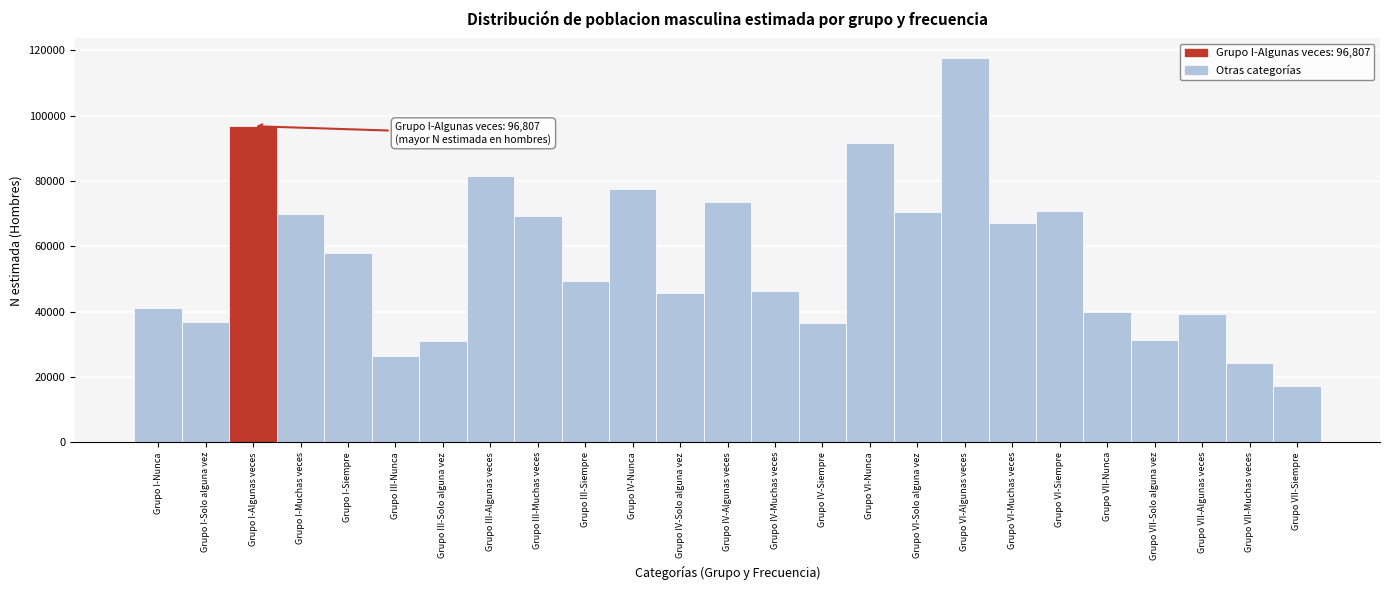

True or false: the data shows 54772 at Grupo III-Solo alguna vez.

False